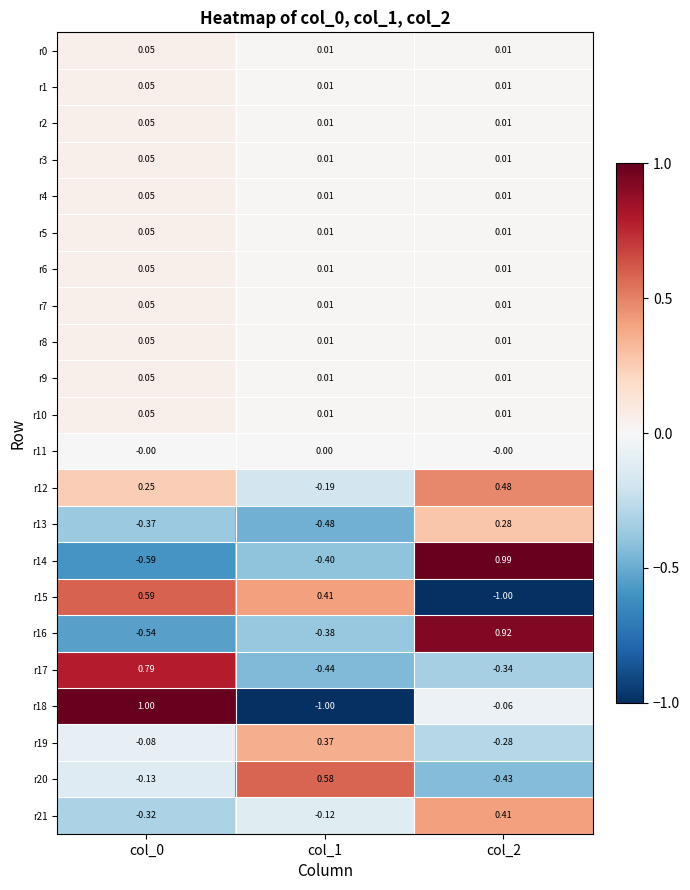

At how many categories does at least one series exceed 0?

3